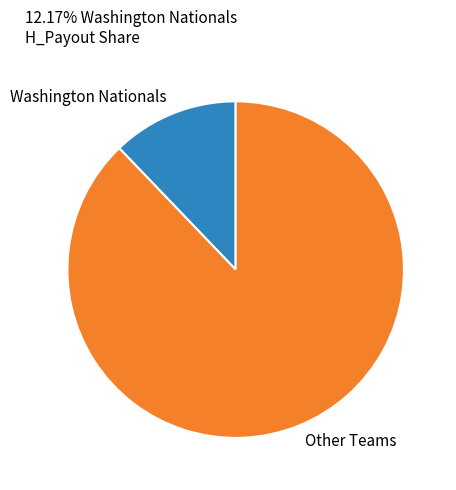

True or false: Other Teams accounts for 88% of the total.

True